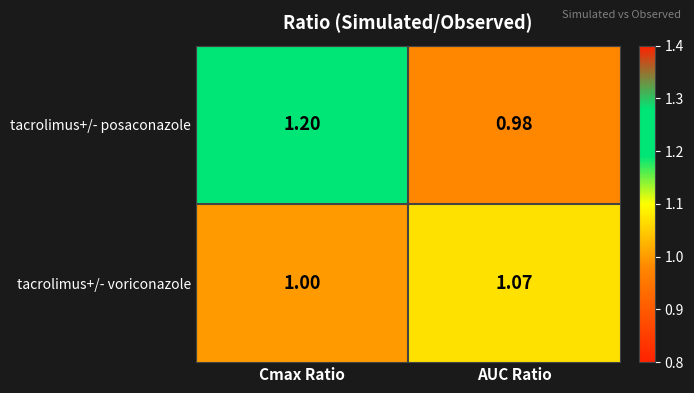

At which label is tacrolimus+/- voriconazole closest to 1?

Cmax Ratio